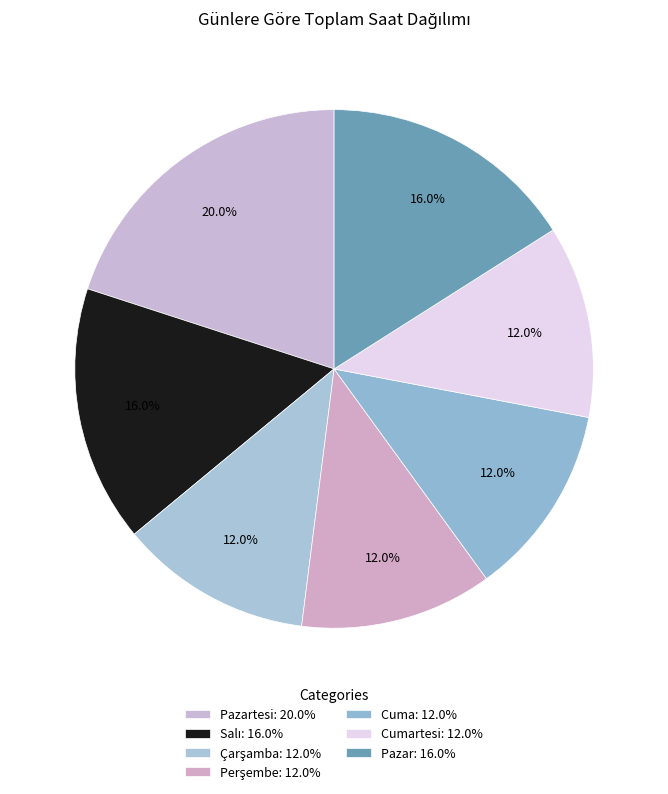

Which slice is the largest?

Pazartesi: 20.0%